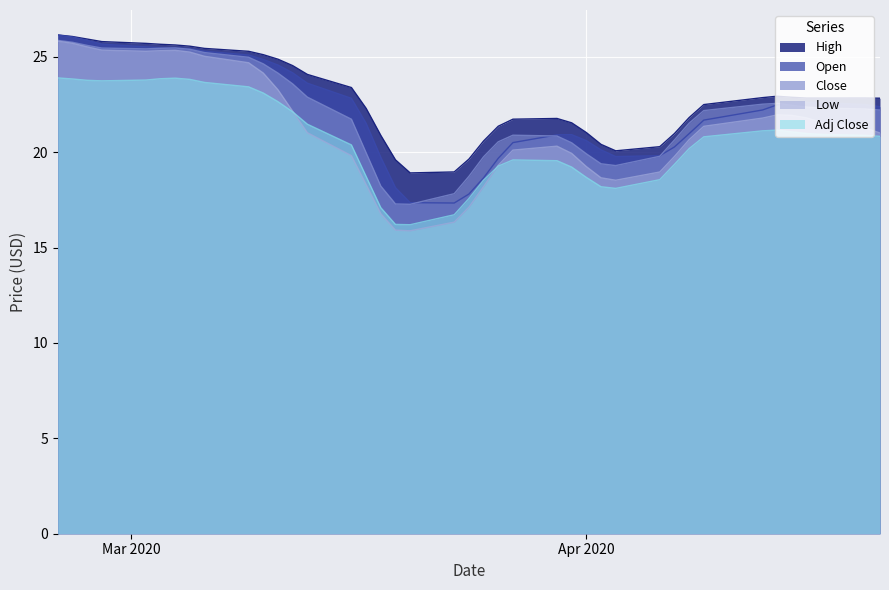

At which category does Adj Close reach its first local peak?

7